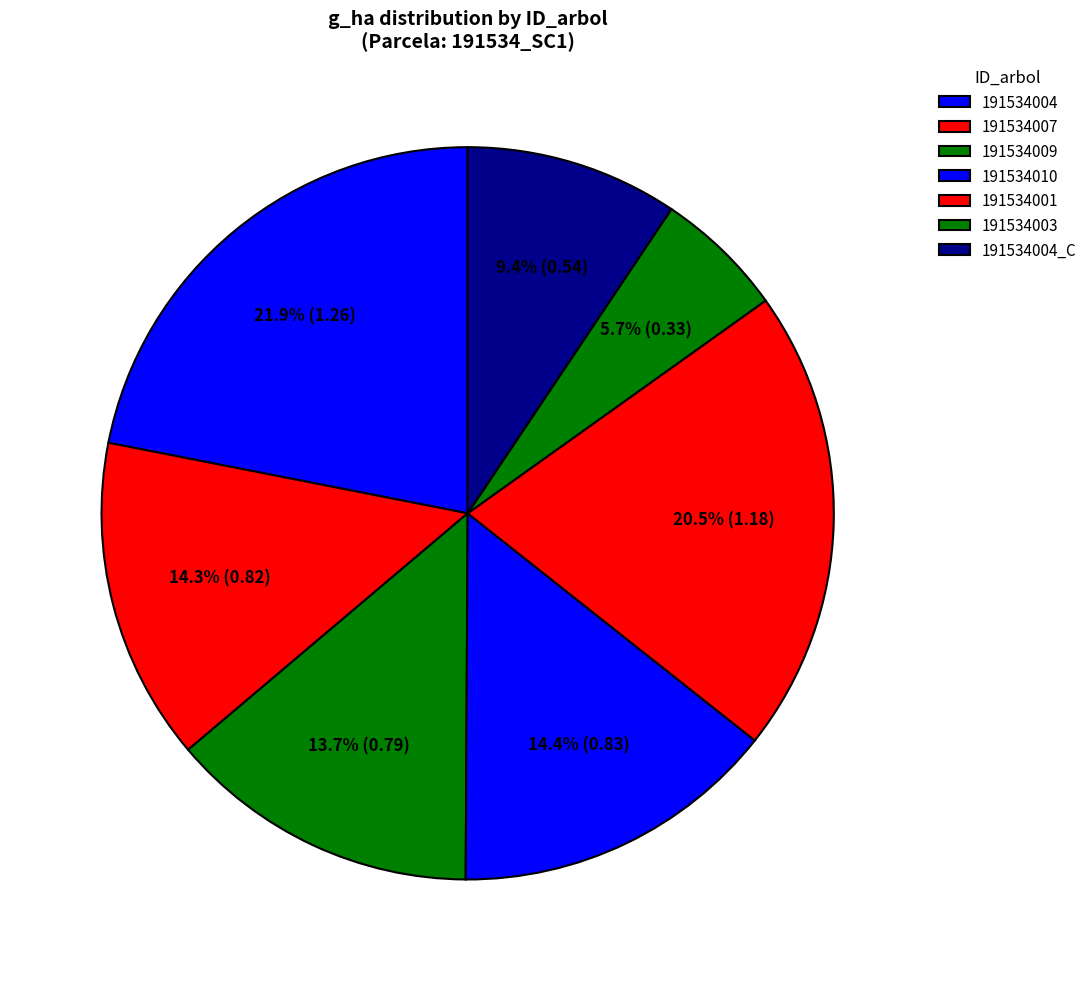

Is there a majority slice in this chart?

No